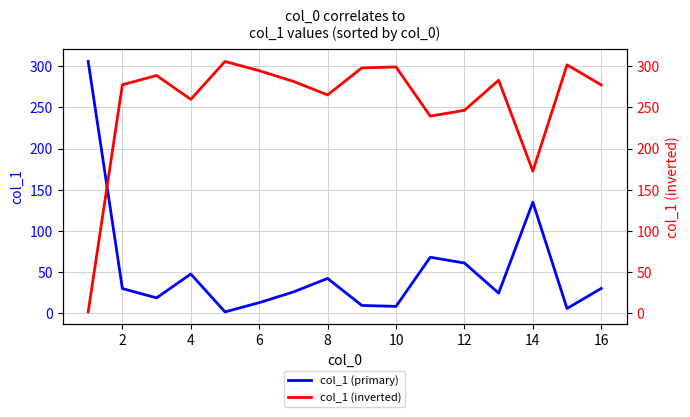

What is the highest value of the col_1 (primary) series?

305.8